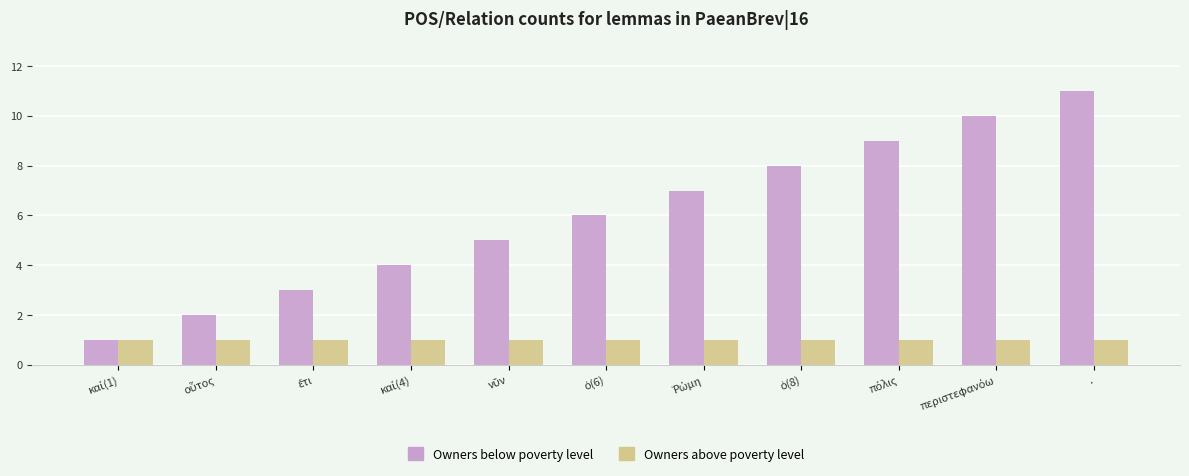

True or false: Owners below poverty level has a value of 4 at ..

False